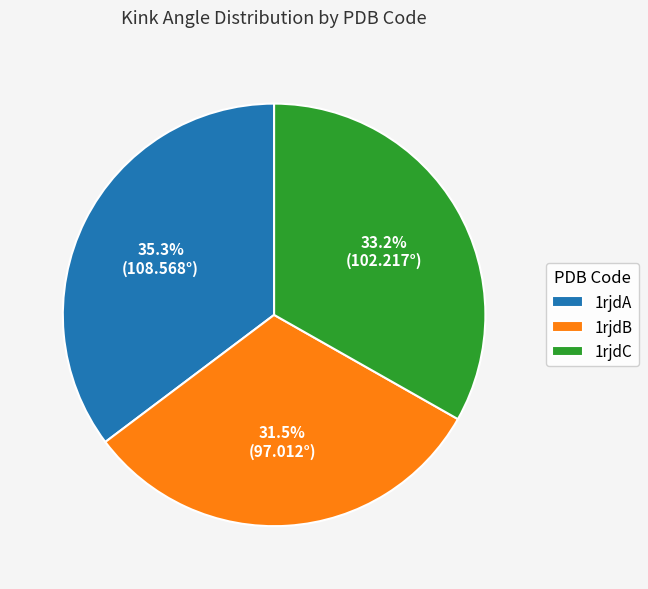

How many segments does this pie chart have?

3